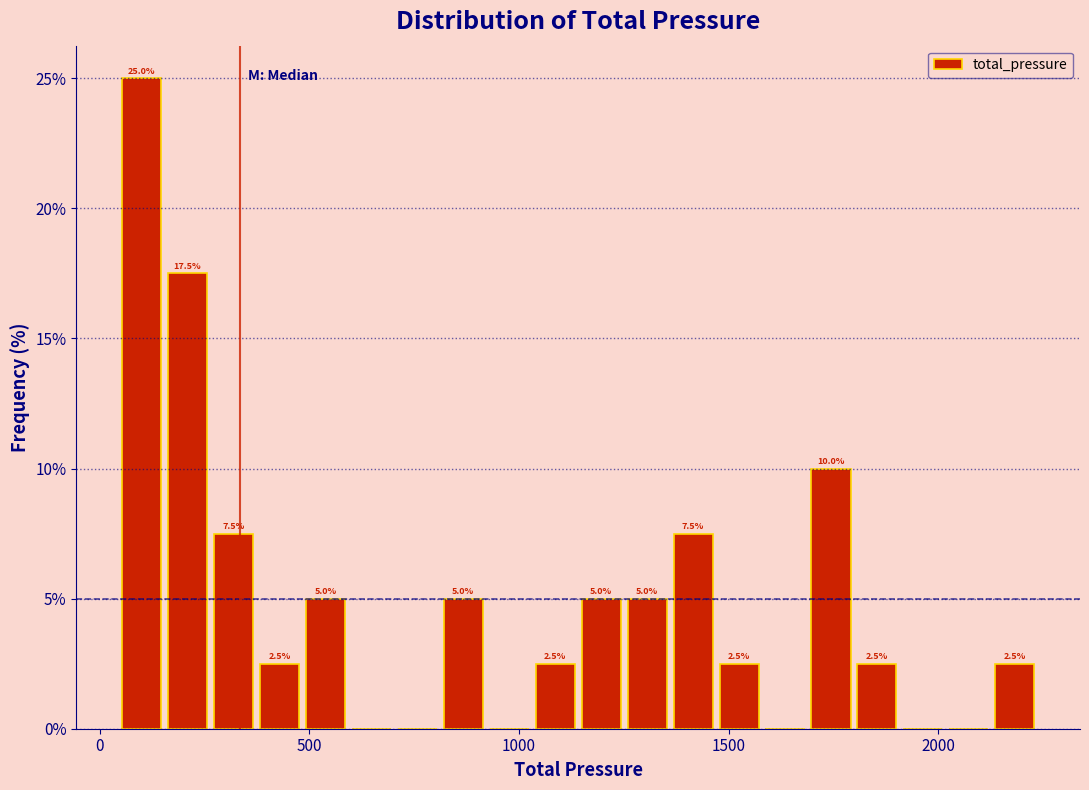

Read against the x-axis, roughly where is the centre of the tallest bar?

100